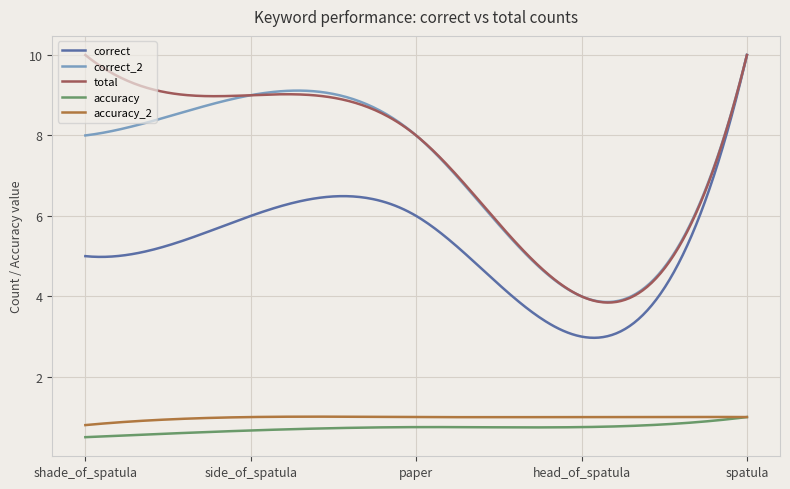

True or false: accuracy_2 and correct intersect in this chart.

False